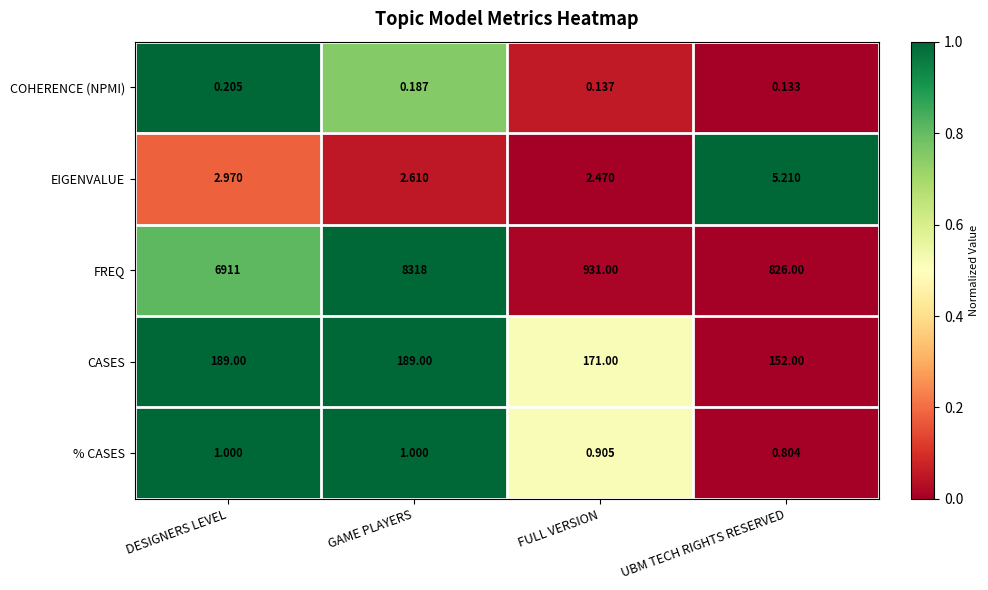

Which series changed the most between DESIGNERS LEVEL and GAME PLAYERS?

FREQ